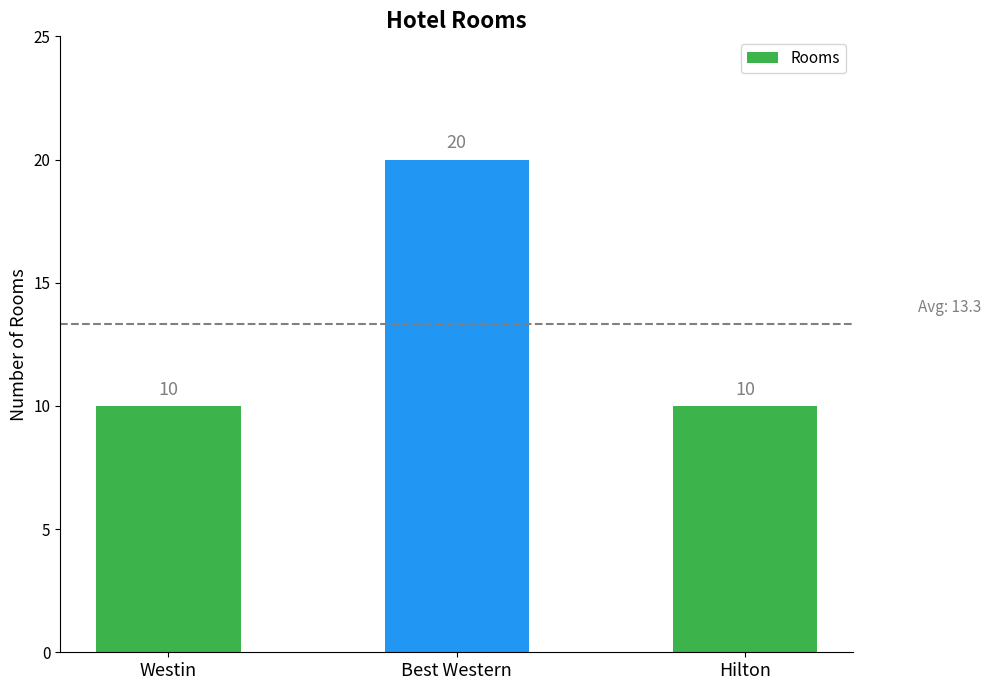

What is the label of the 3rd bar from the right?

Westin